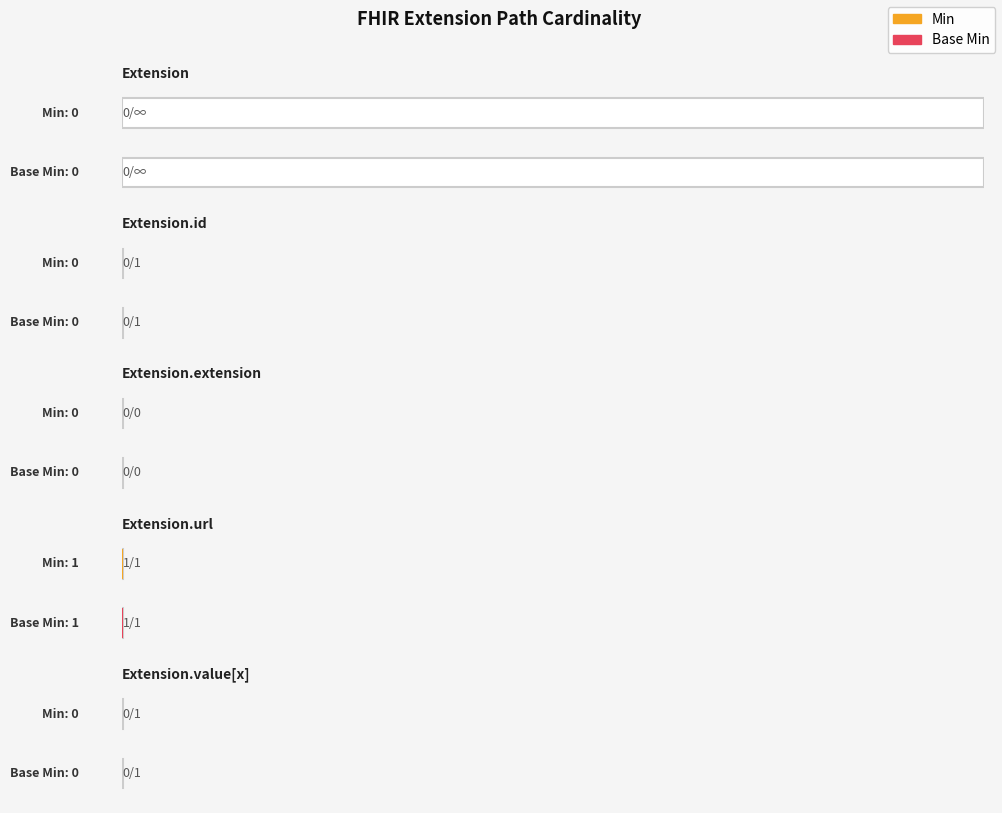

Which series has the largest total across all categories?

Min